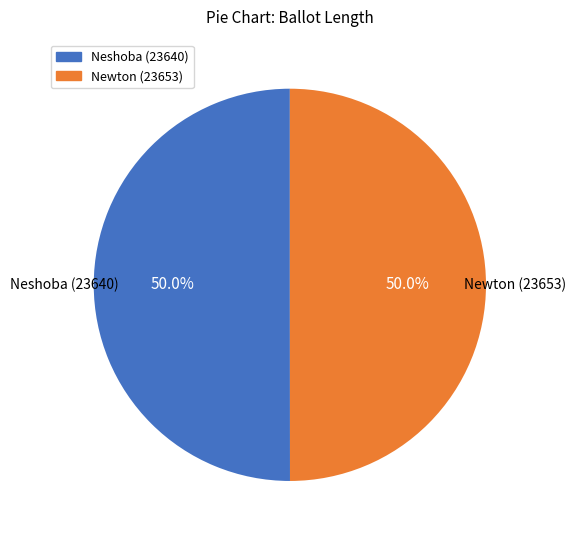

Approximately how many times larger is the value at Neshoba (23640) compared to Newton (23653)?

1.0